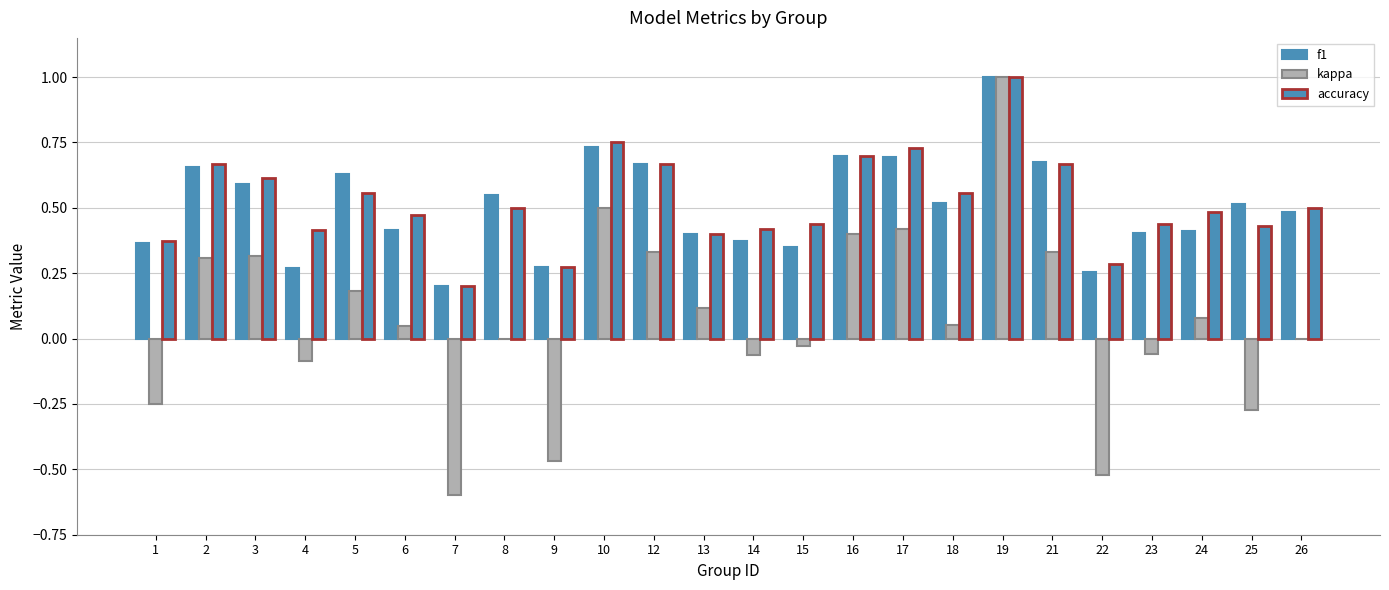

The accuracy series shows 0.3 at 6. True or false?

False